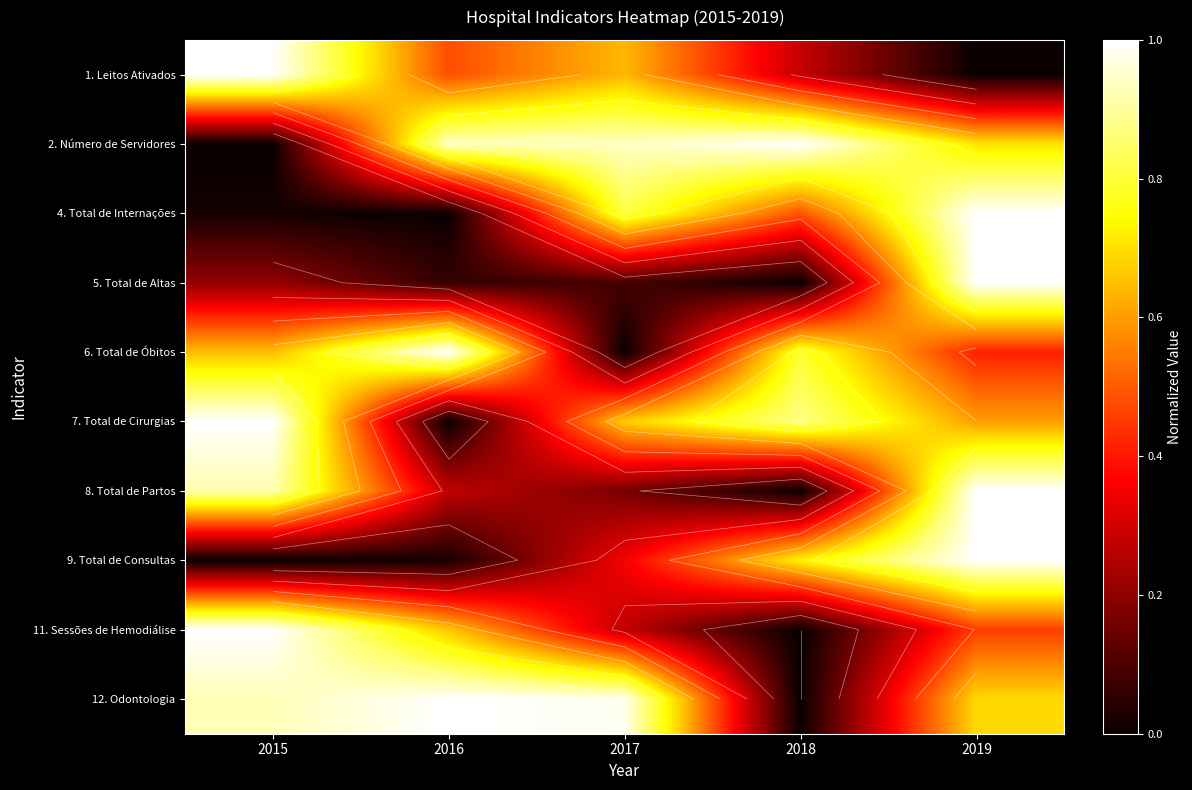

What is the sum of the 8. Total de Partos values at 2015 and 2016?

1.2